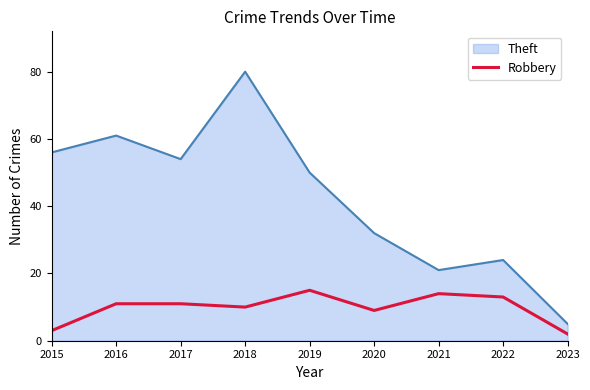

What is the difference between the maximum and minimum values in the Robbery series?

13